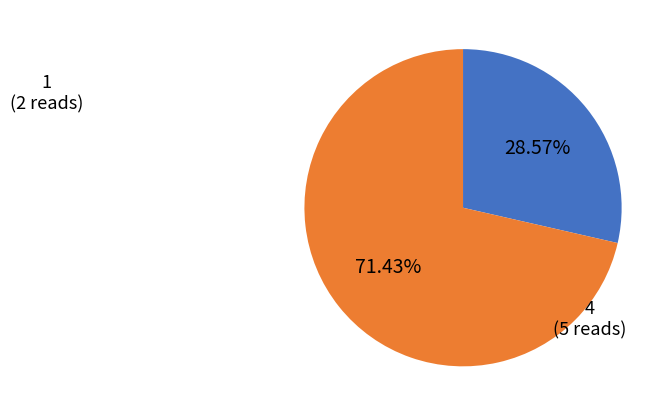

What is the largest slice in the pie chart?

4